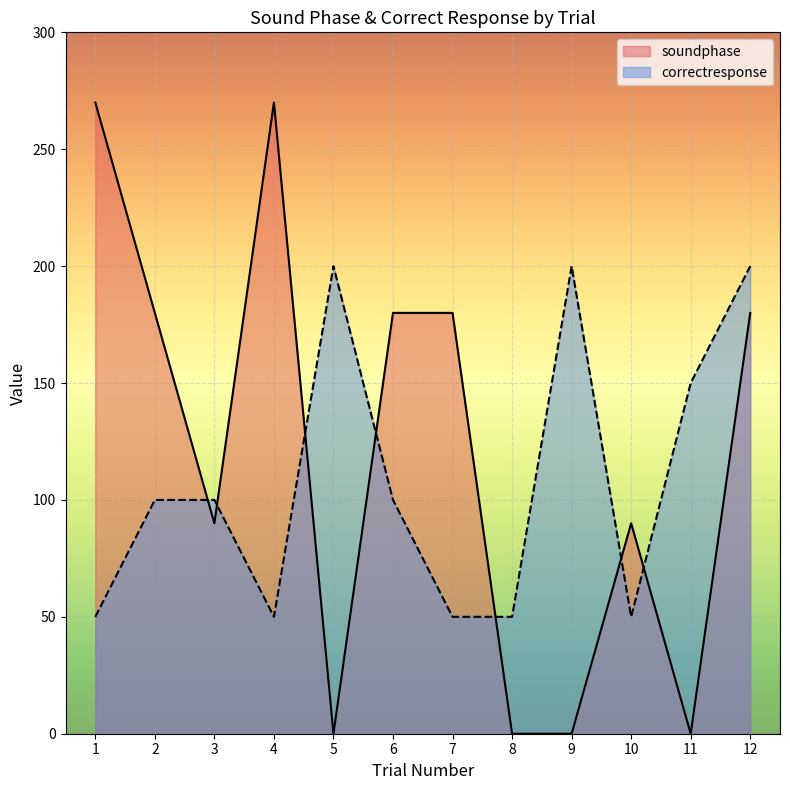

List the series in order of their overall mean, highest first.

soundphase, correctresponse